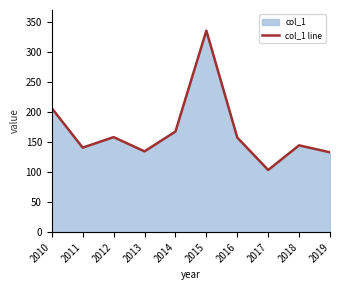

What is the ratio of the value at 2015 to the value at 2016?

2.1